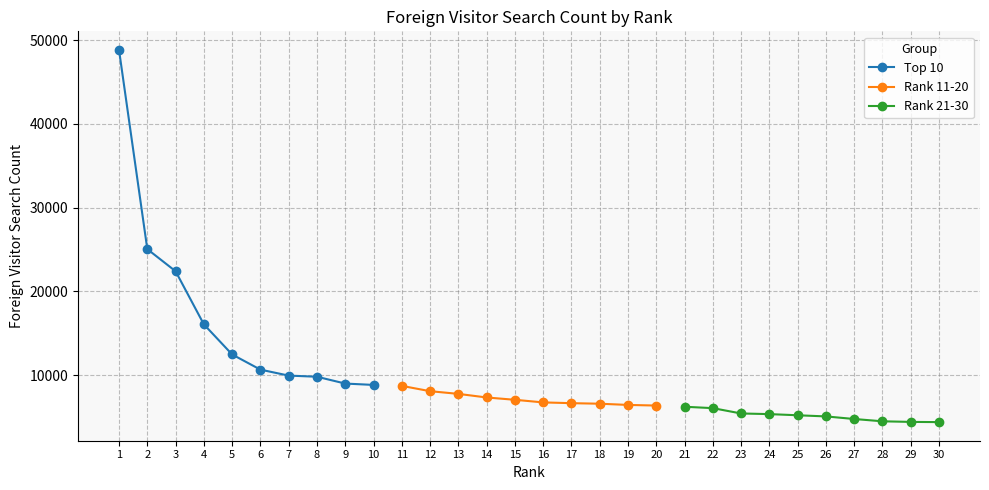

Between 4 and 9, which is larger?

4